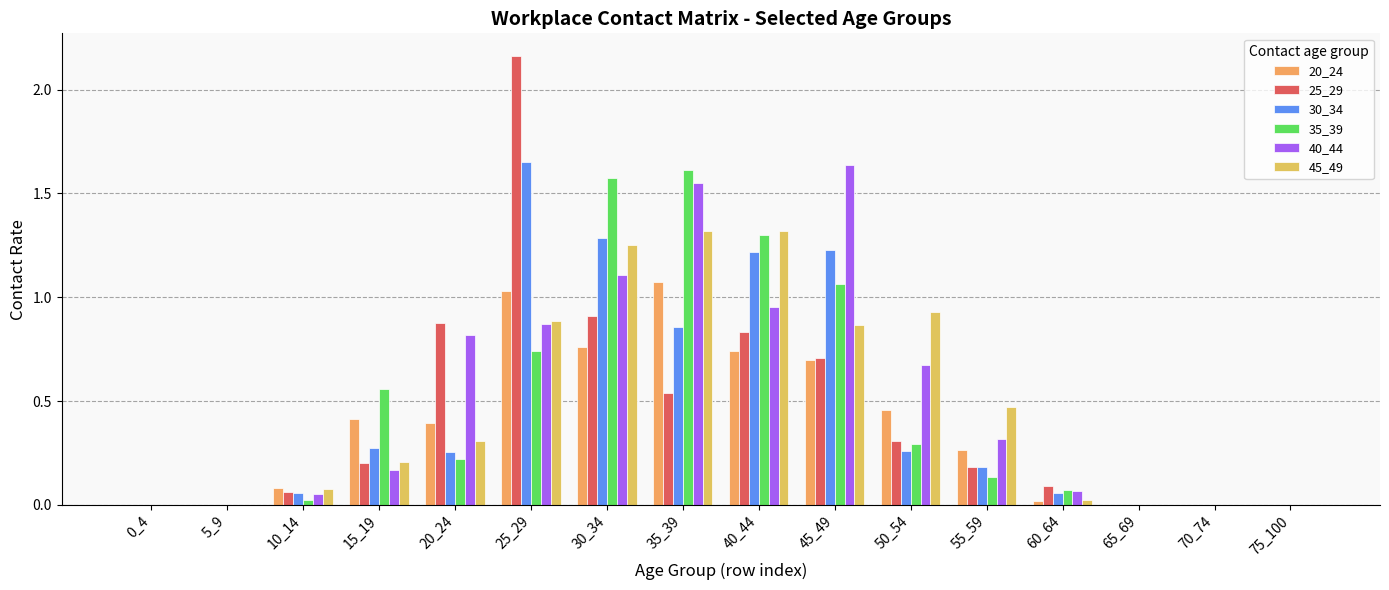

Are the bars grouped side by side (vs. stacked)?

Yes